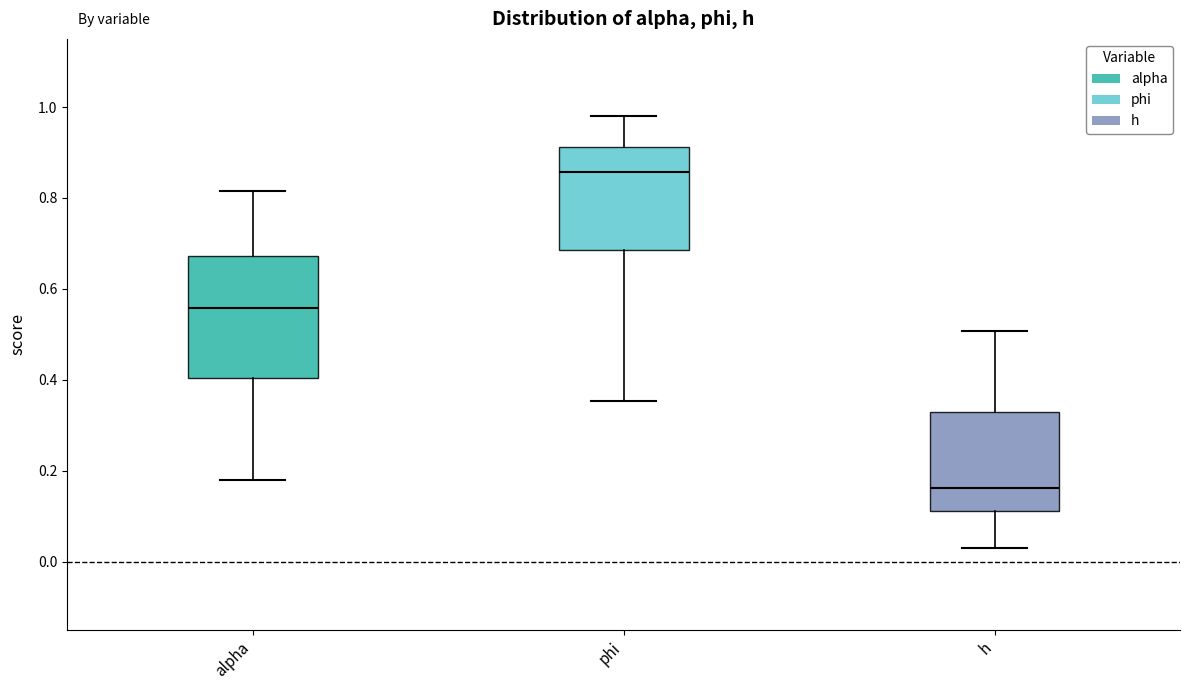

Where is the upper edge of the box for alpha on the y-axis? The values are not printed on the chart, so give them approximately, as read against the axis.

0.68